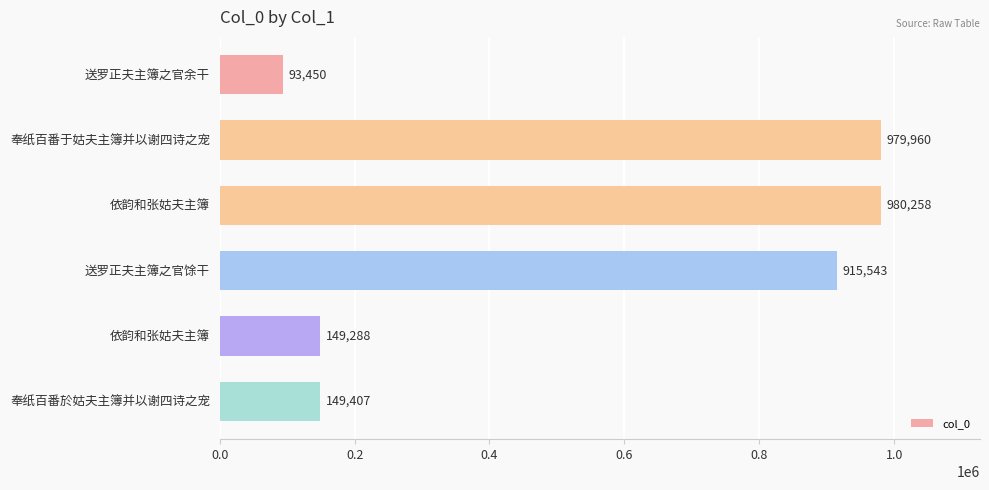

How many bars are there in total?

6